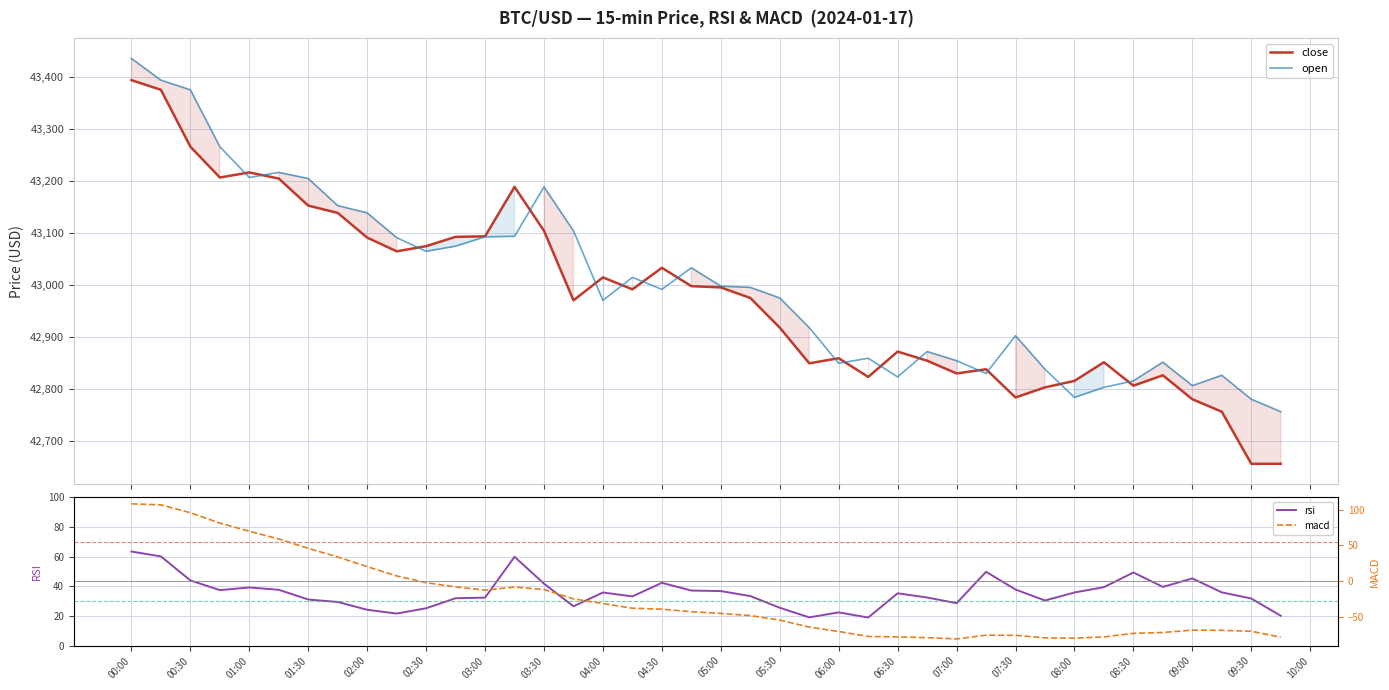

What is the value of the close point at the 36th from the left?

42825.9